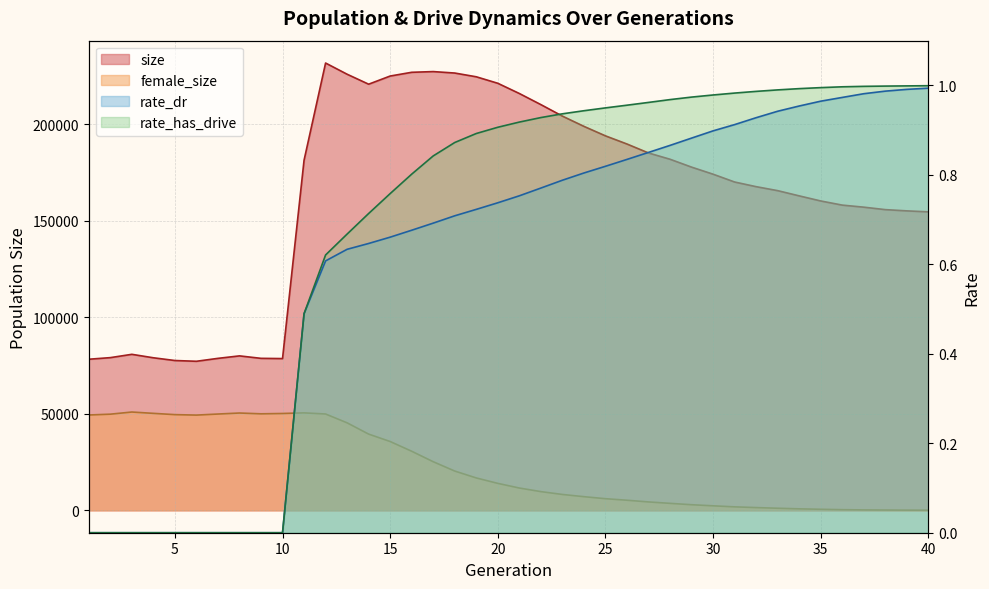

Where is the first local minimum for size?

6